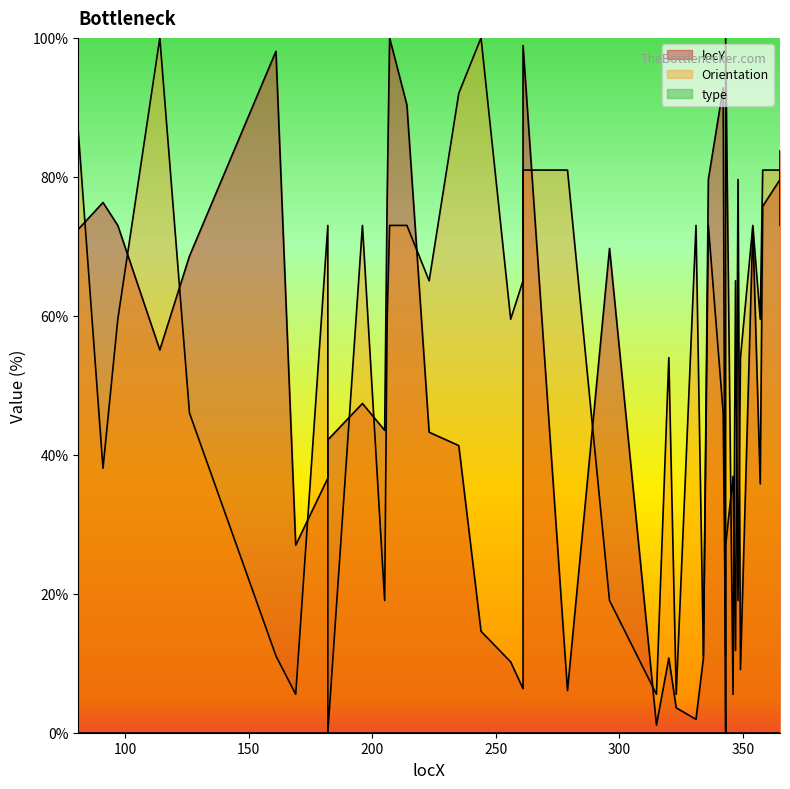

What value does the locY series have at 347?

11.8